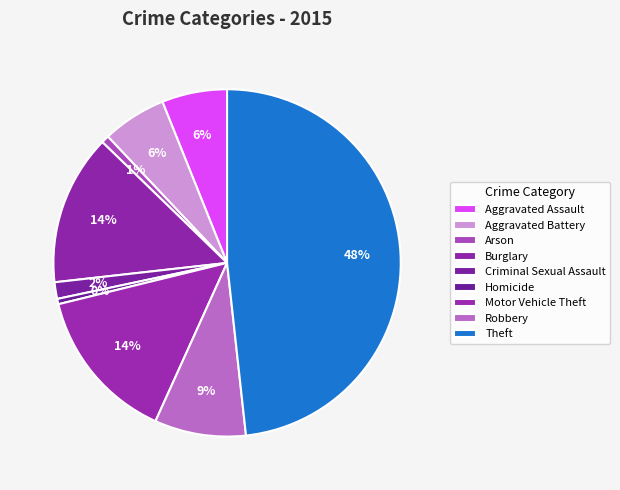

How many segments does this pie chart have?

9